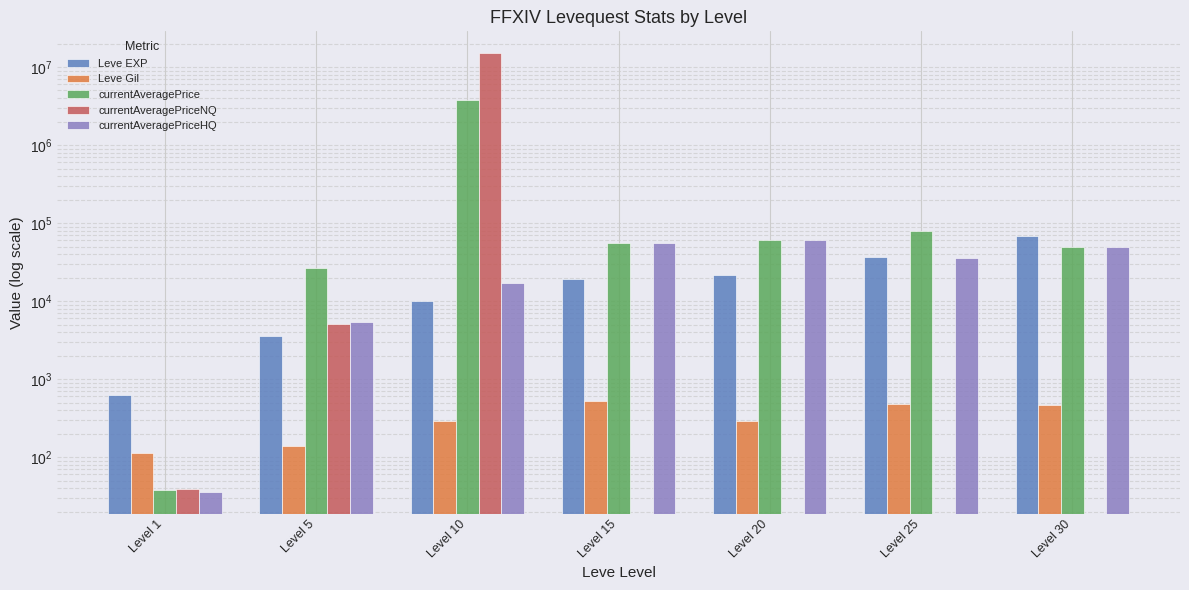

Where is currentAveragePriceHQ nearest to the value 30018?

Level 25